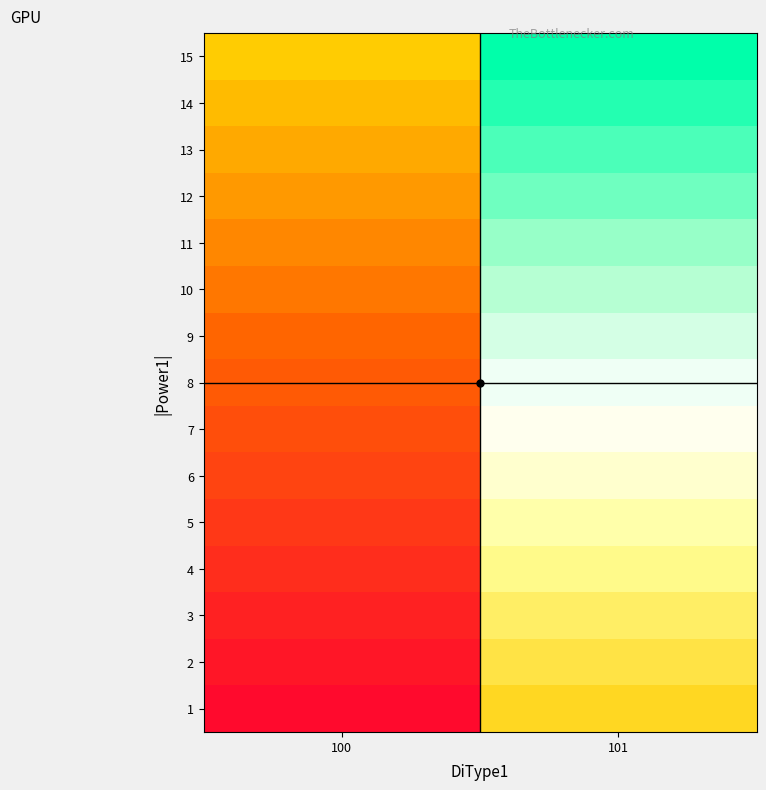

How many data points does each series have?

2